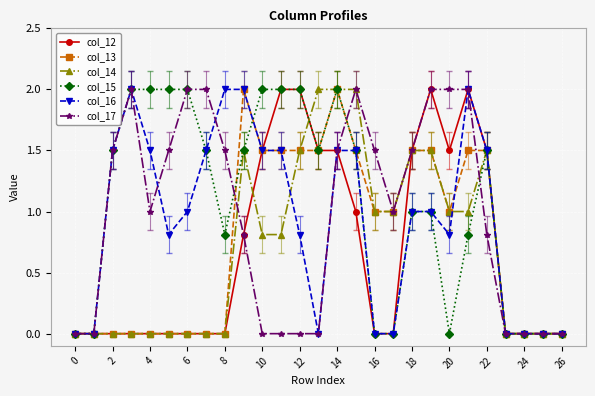

What are all the series names shown in the legend?

col_12, col_13, col_14, col_15, col_16, col_17